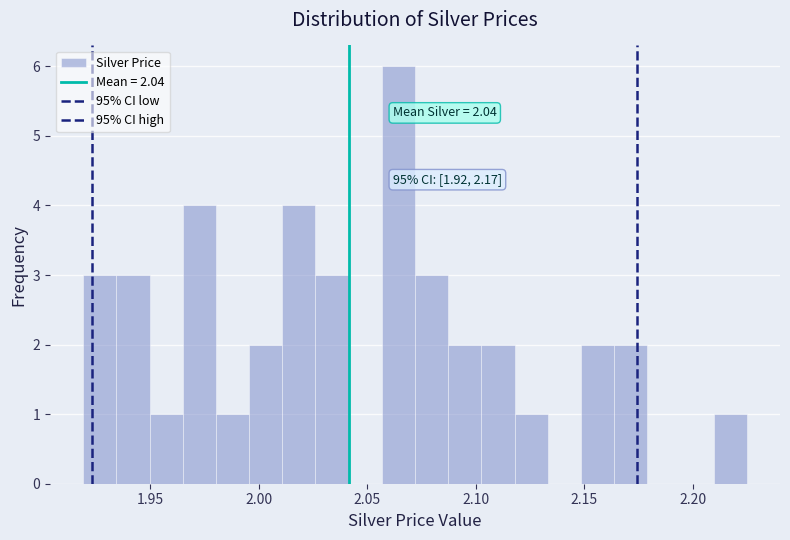

Around what value on the x-axis is the tallest bar? Give the approximate position of its centre, as read against the axis.

2.065